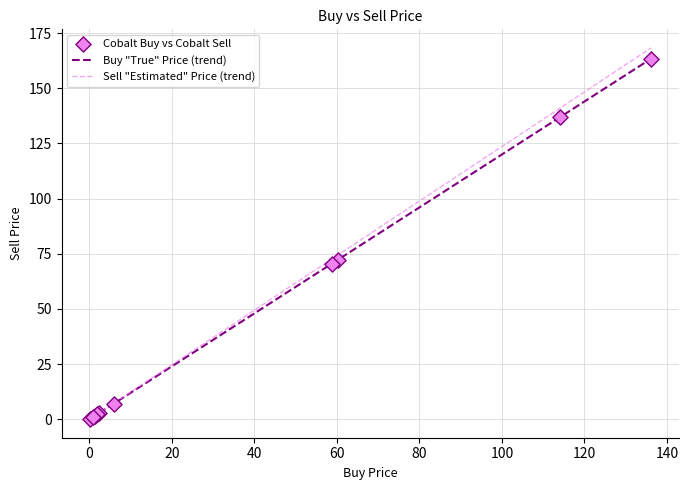

Which series has the largest range (max minus min)?

Sell "Estimated" Price (trend)